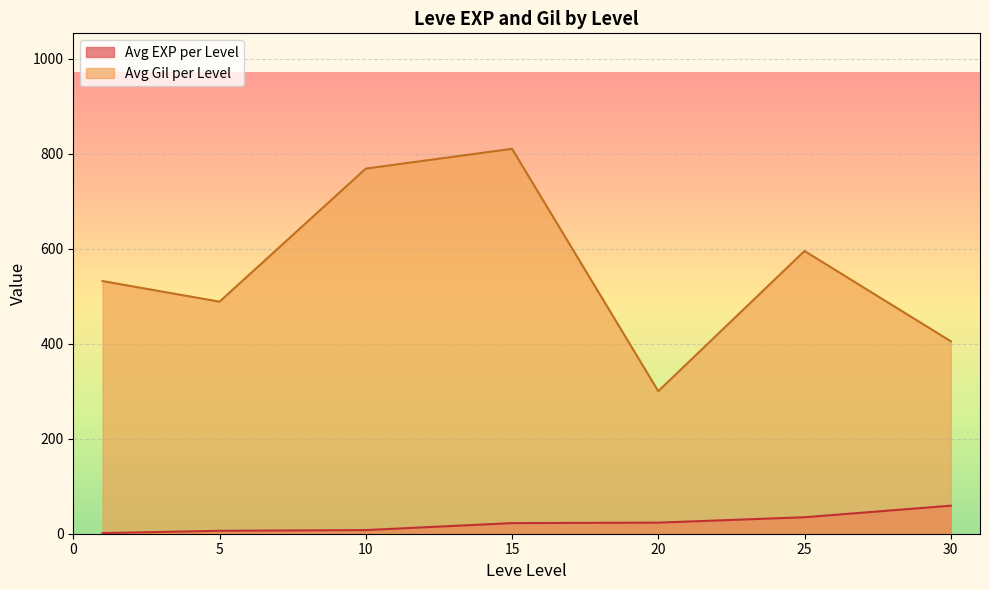

Between 5 and 20, which series saw the biggest shift?

Avg Gil per Level